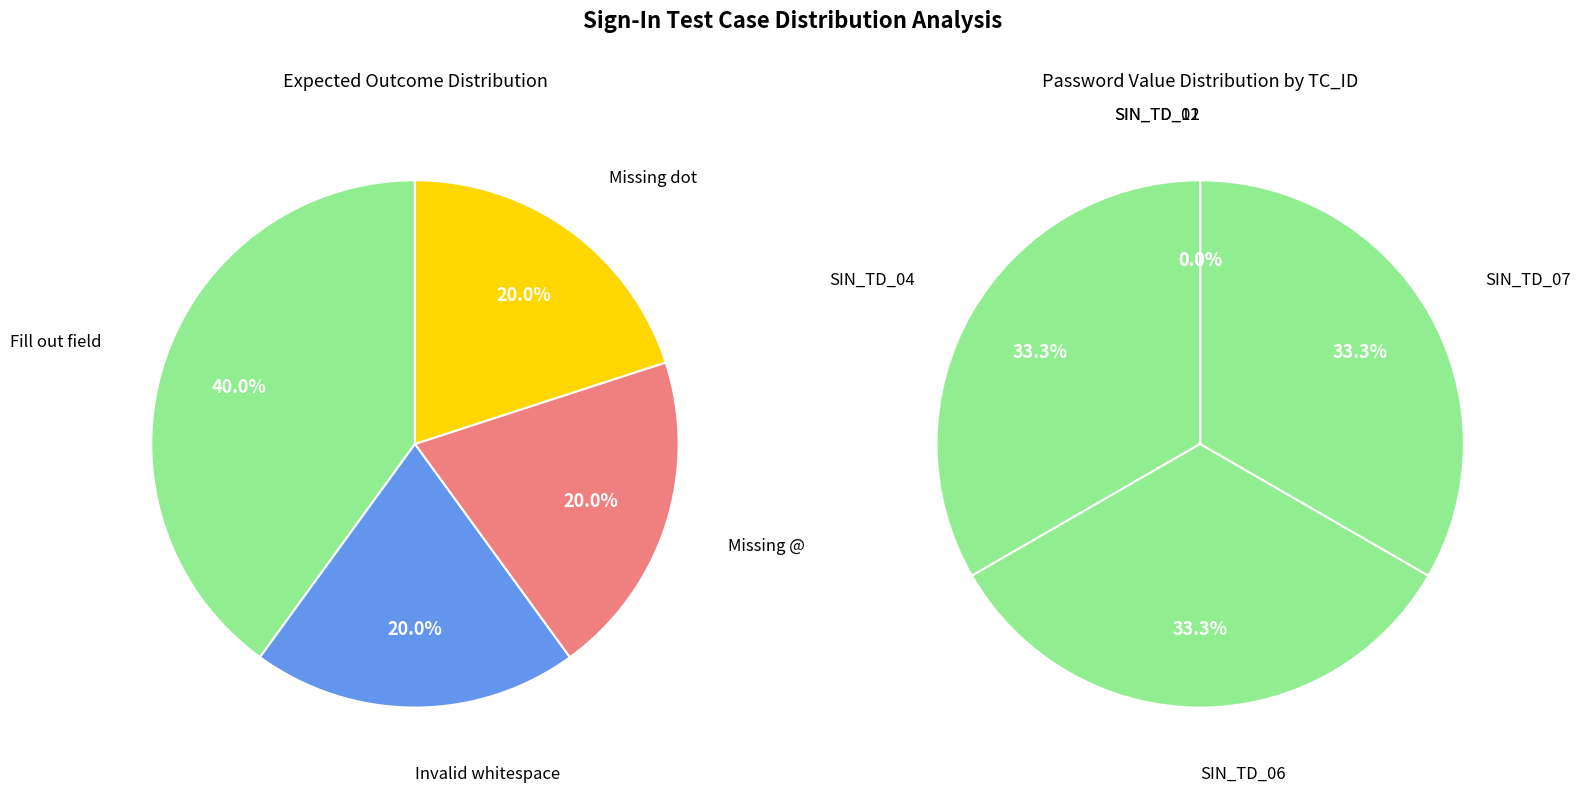

What percentage is the SIN_TD_06 slice, to the nearest percent?

33%